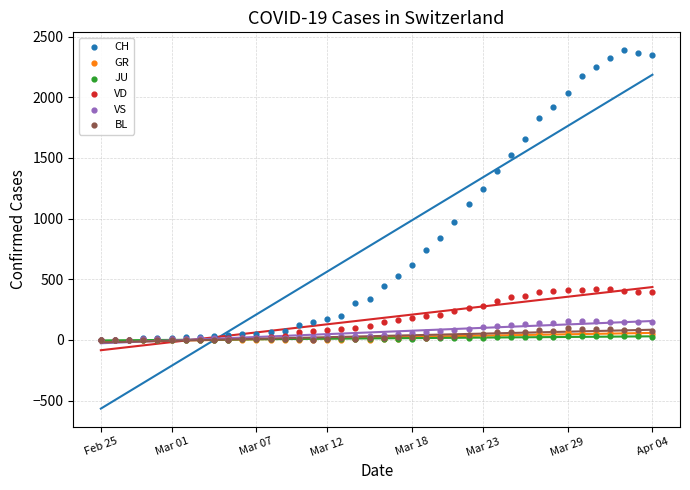

Which series reaches the minimum Y coordinate?

CH